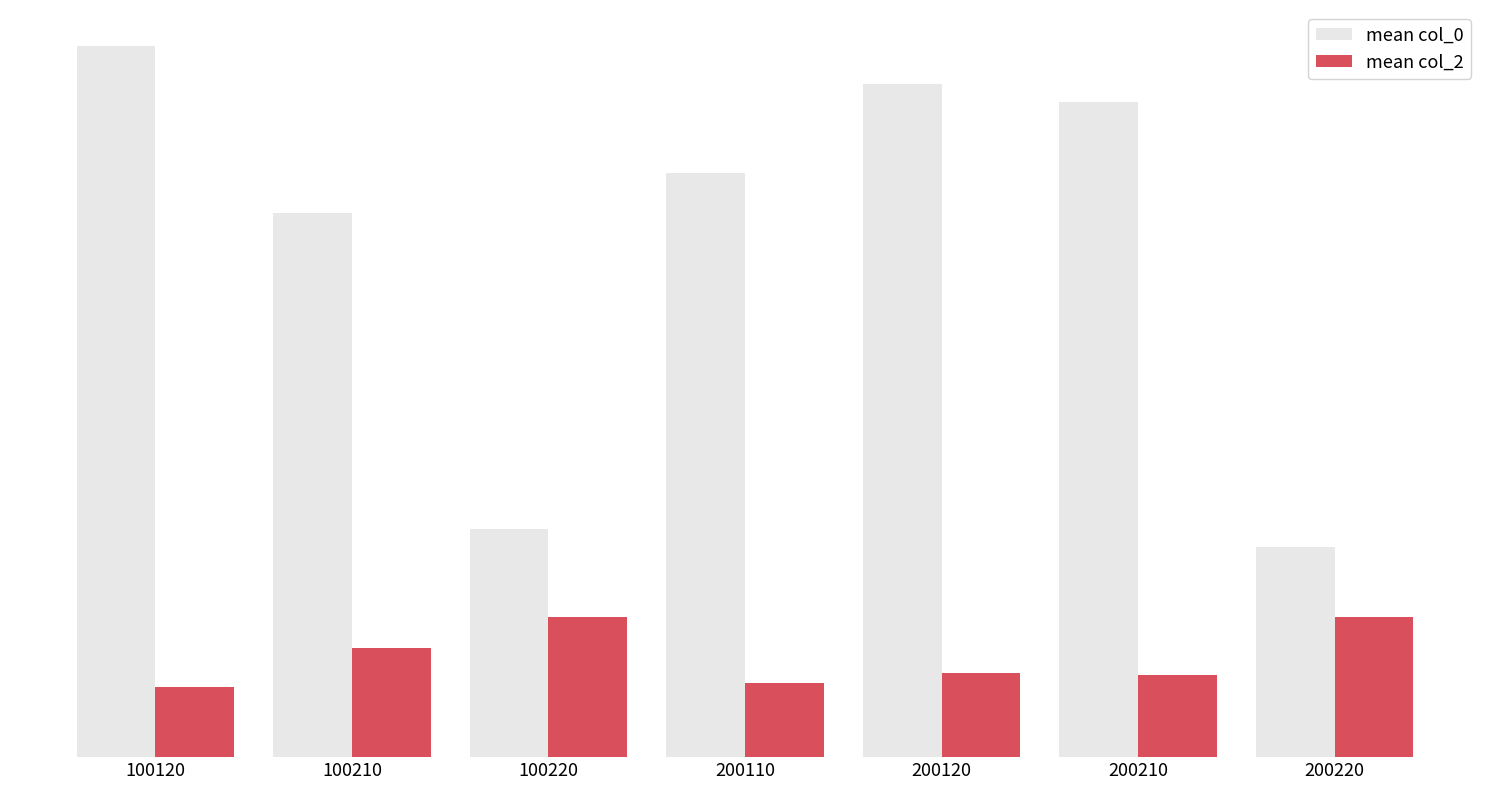

What are all the series names shown in the legend?

mean col_0, mean col_2